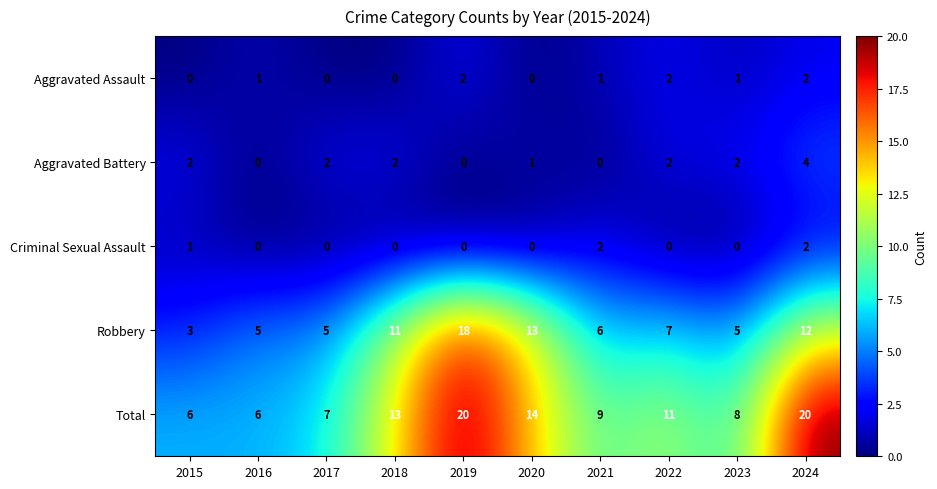

Is it true that Total equals 19 at 2020?

False